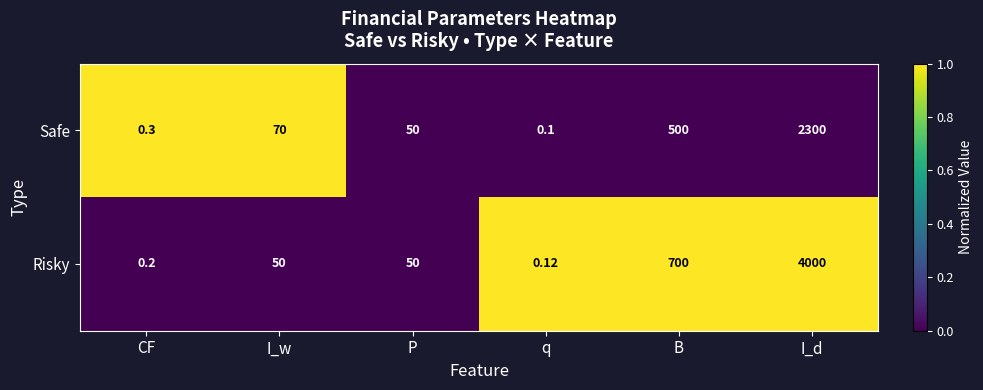

Which series changed the most between I_w and I_d?

Risky